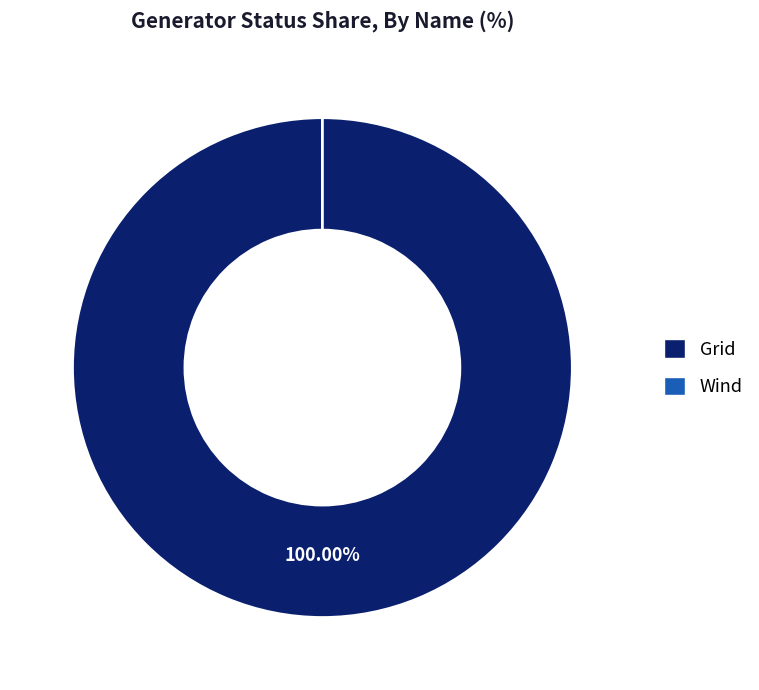

To the nearest percent, what is the average slice percentage?

50%